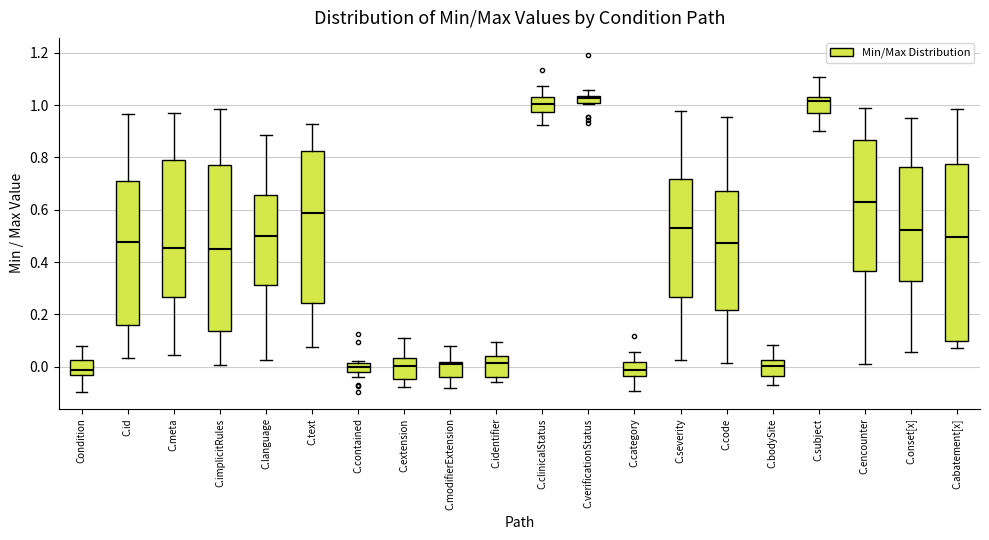

Where does the upper whisker of the box for Condition end on the y-axis? The values are not printed on the chart, so give them approximately, as read against the axis.

0.08